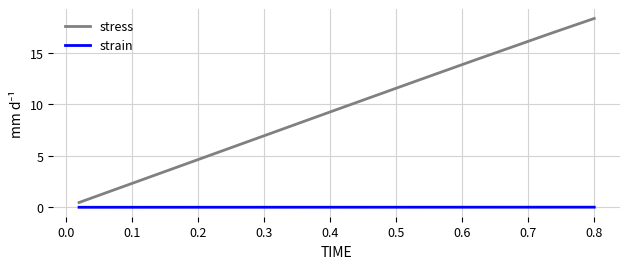

List the series in order of their peak value, lowest first.

strain, stress